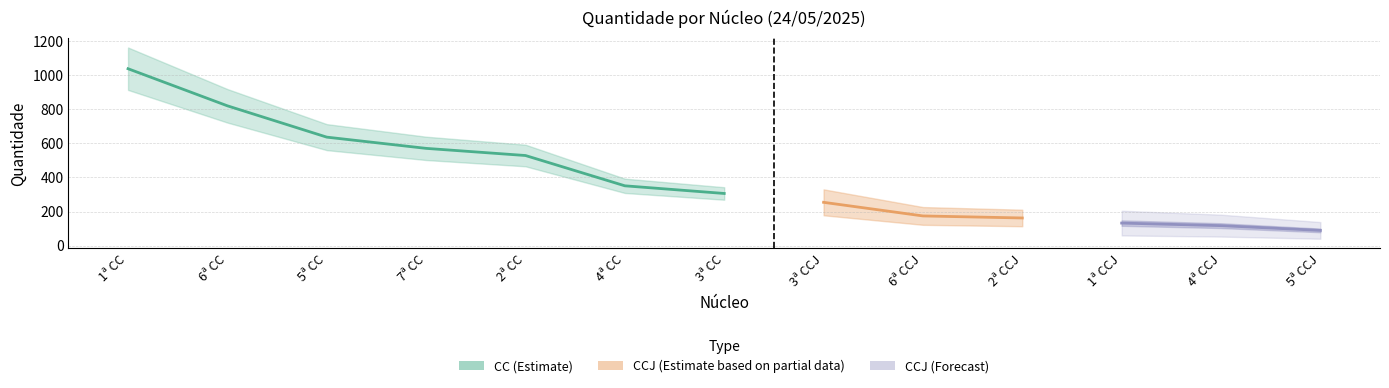

What is the difference between the values at 1ª CC and 6ª CC?

218